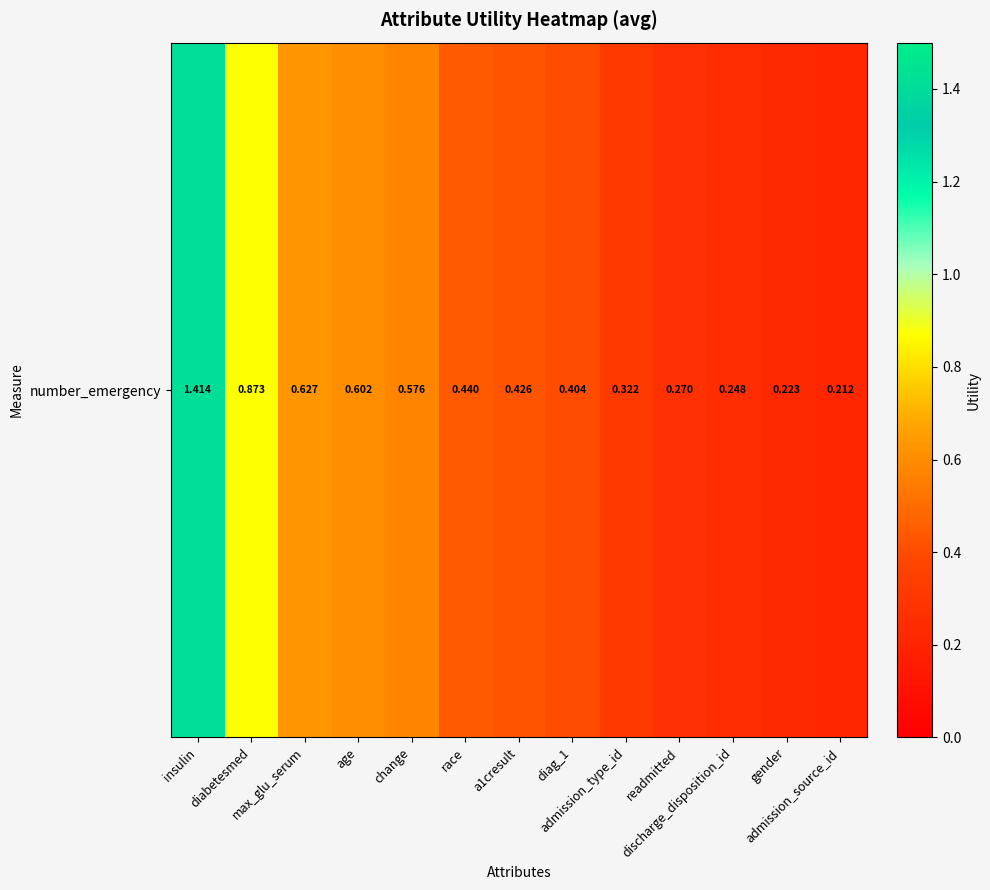

Reading left to right, extract all data points from this chart.

1.4	0.9	0.6	0.6	0.6	0.4	0.4	0.4	0.3	0.3	0.2	0.2	0.2